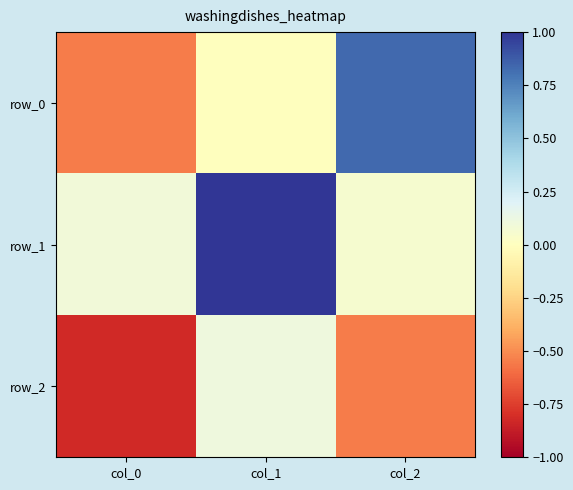

How many values in row_2 are above zero?

1